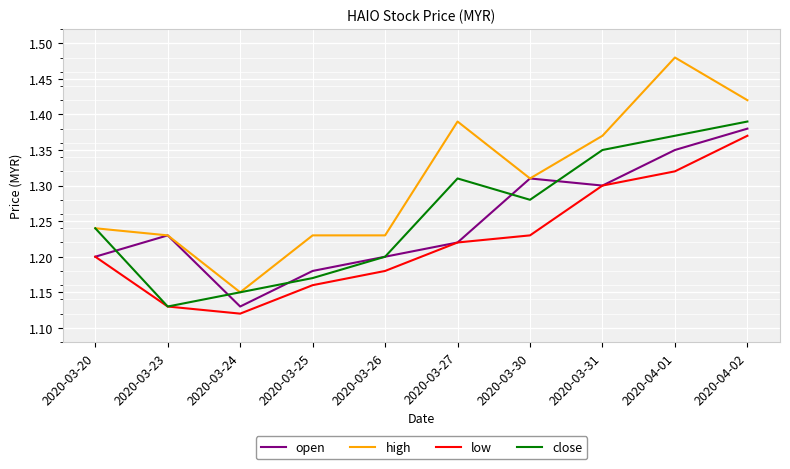

At 2020-04-01, list the series in order from smallest to largest.

low, open, close, high